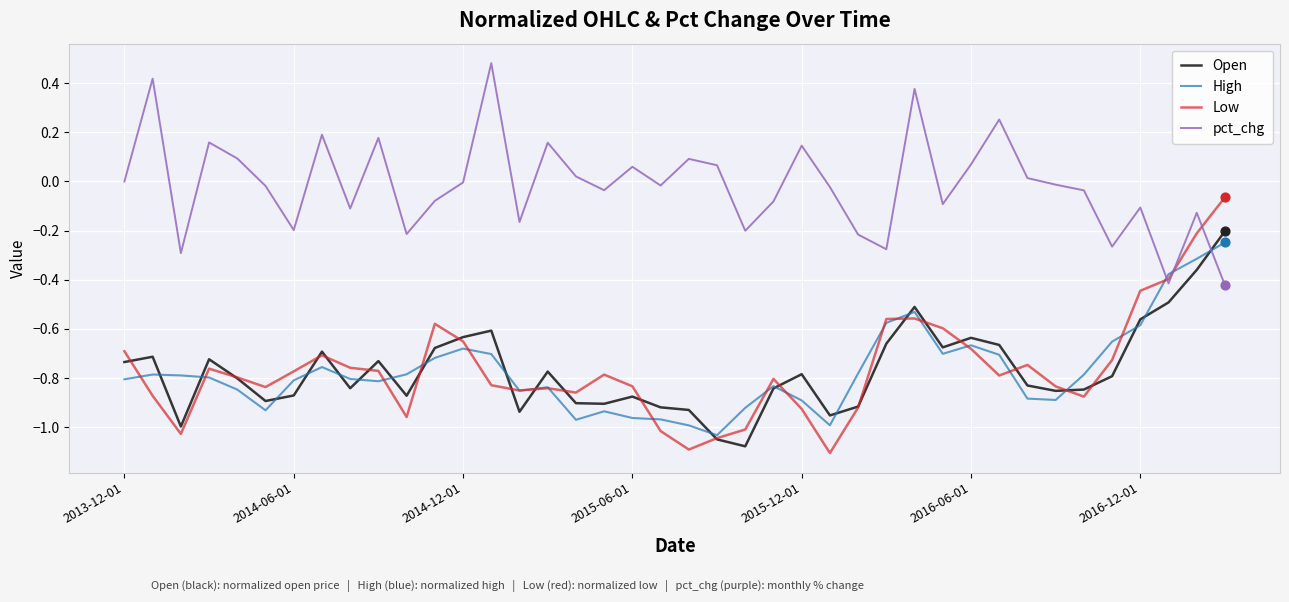

After their last crossing, which series has the higher values: pct_chg or Open?

Open